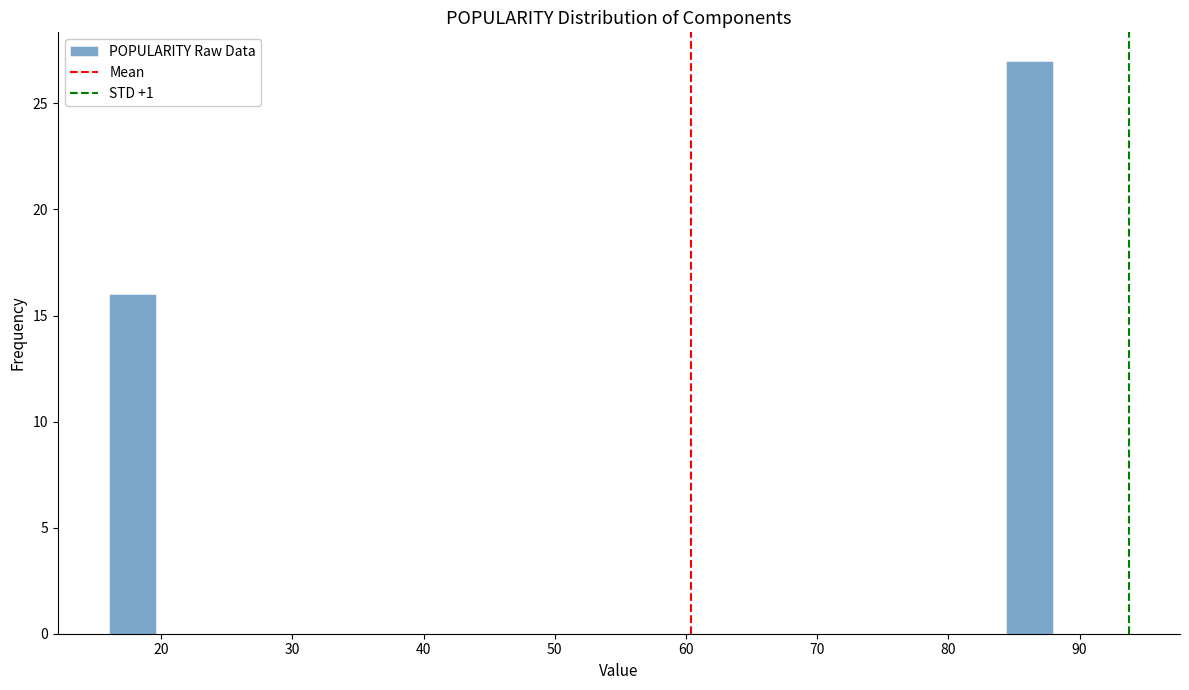

Around what value on the x-axis is the tallest bar? Give the approximate position of its centre, as read against the axis.

86